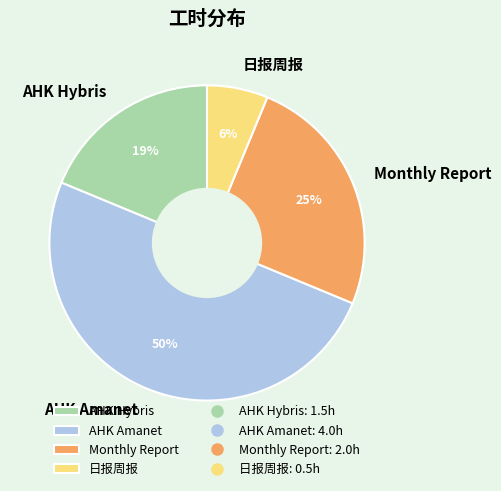

Which category has the biggest portion of the pie?

AHK Amanet